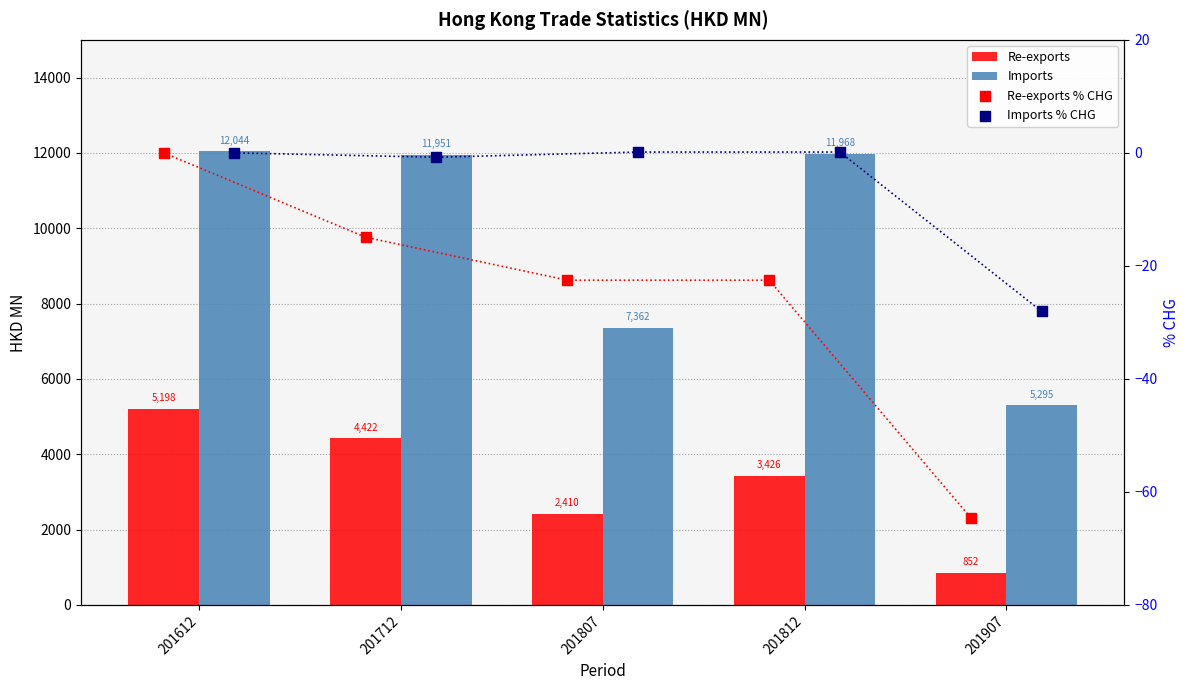

What are all the series names shown in the legend?

Re-exports, Imports, Re-exports % CHG, Imports % CHG